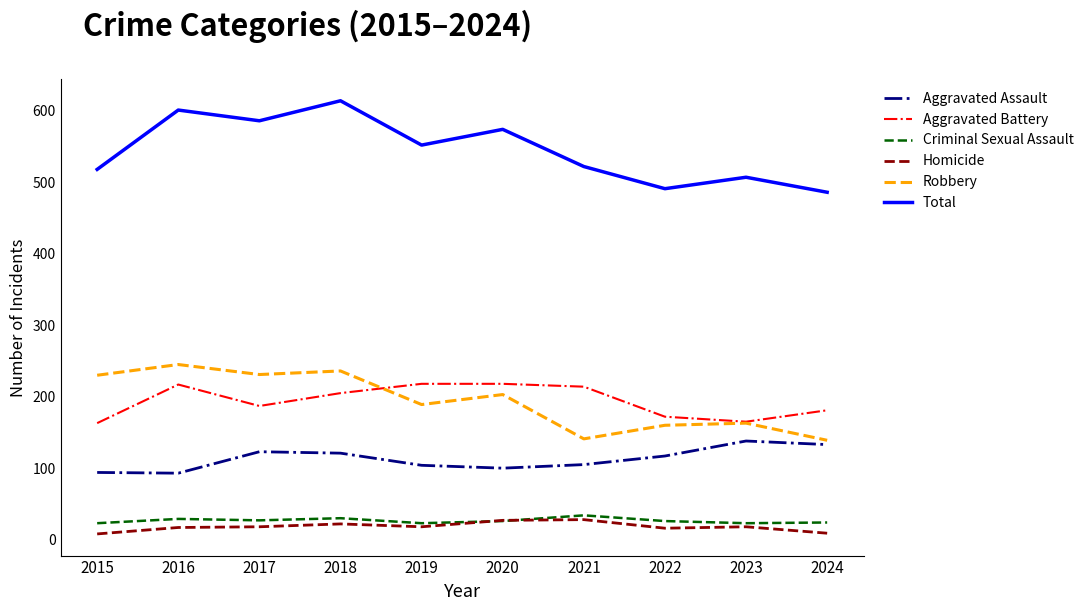

The Aggravated Battery series shows 217 at 2016. True or false?

True